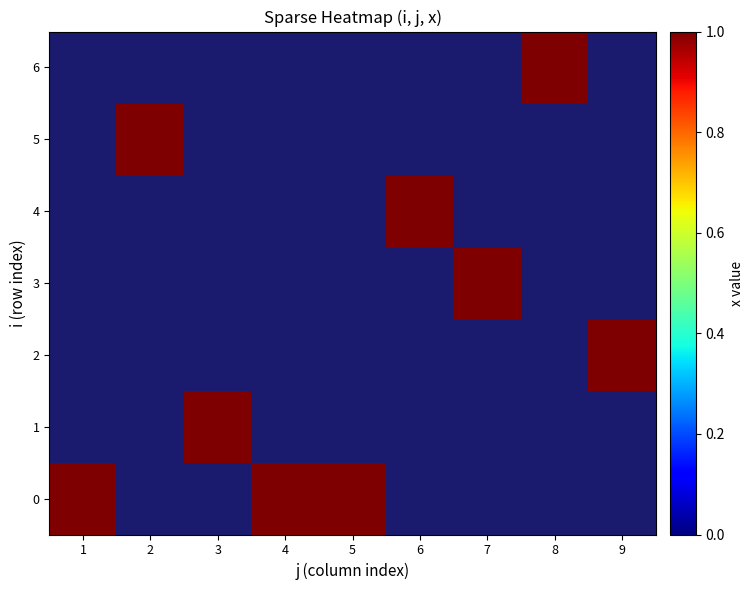

Is it true that 0 equals 1 at 4?

True